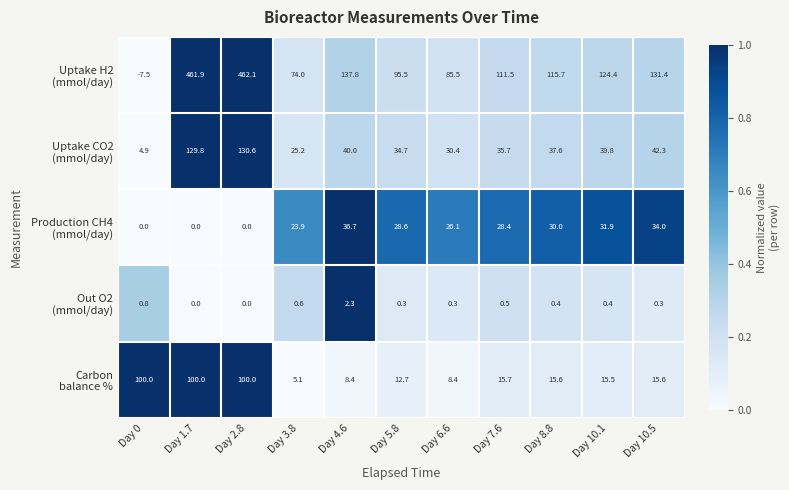

Which category has the highest value across all series?

Day 2.8